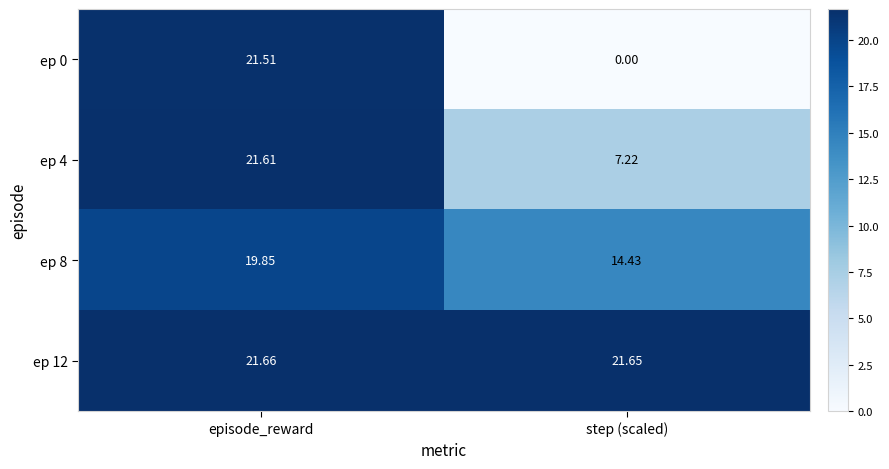

At which category is the sum across all series the highest?

episode_reward